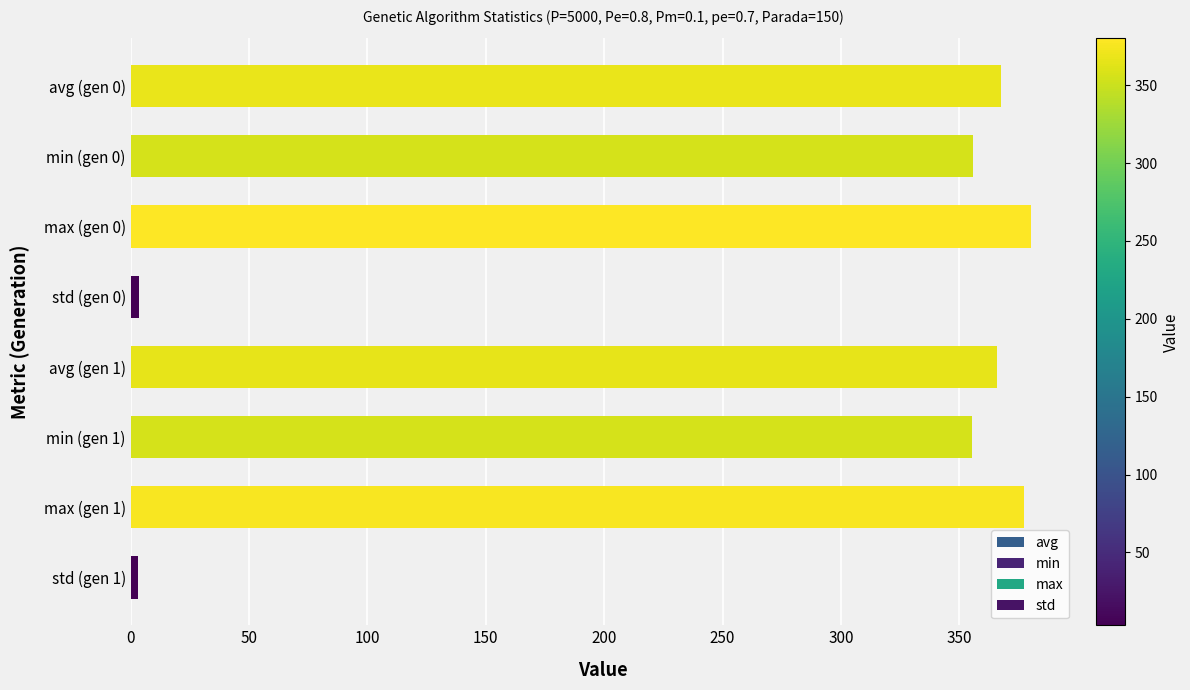

Which has a higher value, max (gen 0) or min (gen 0)?

max (gen 0)